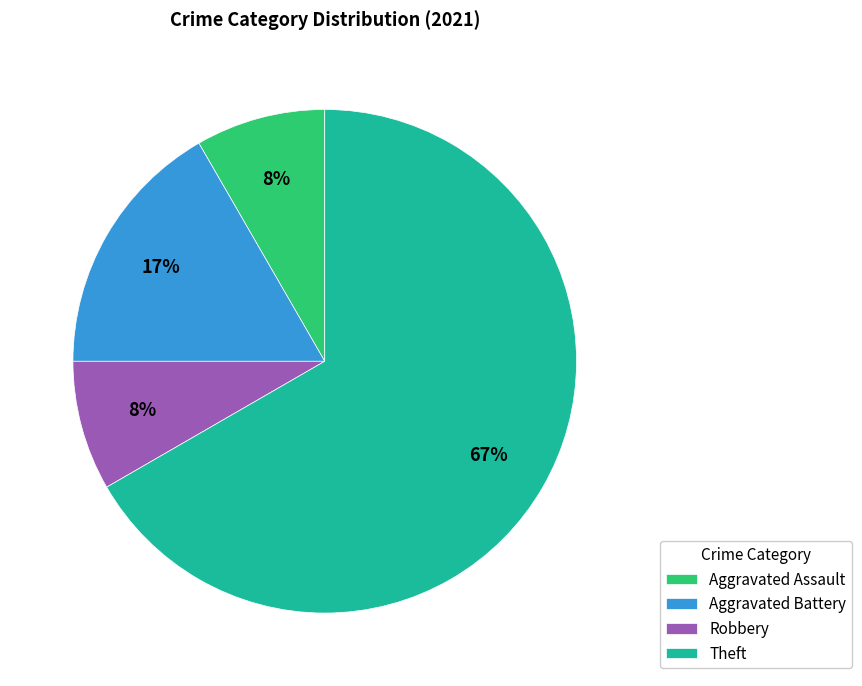

How many slices are in this pie chart?

4